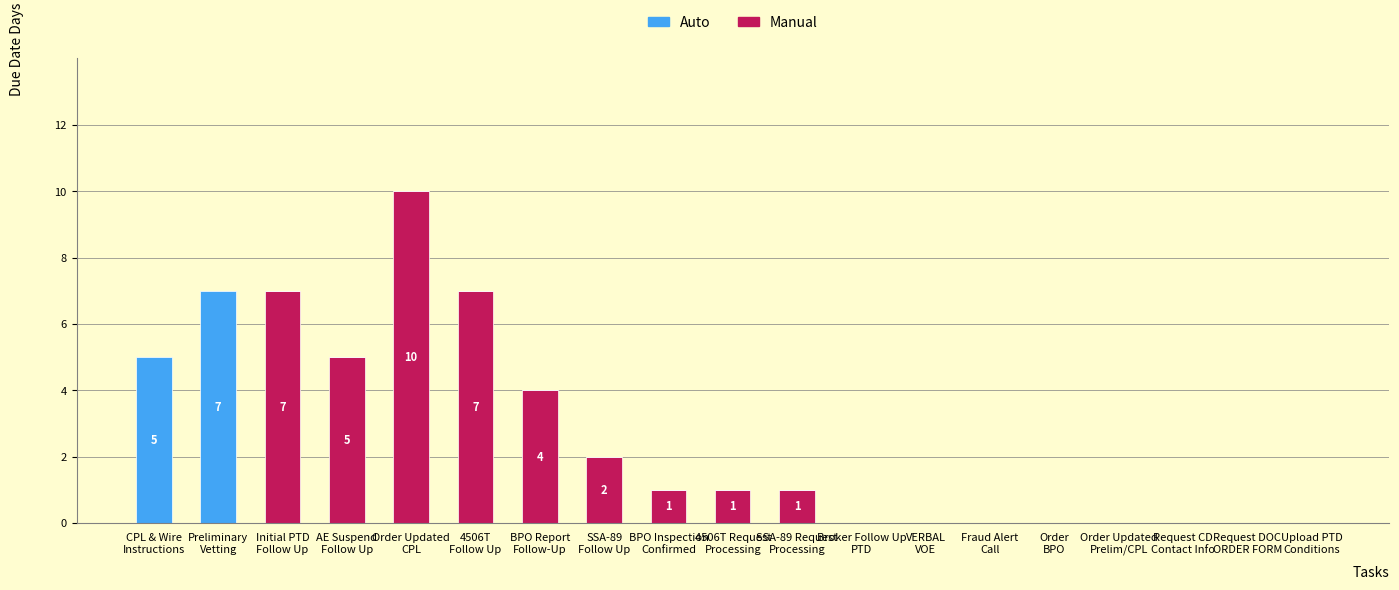

What is the highest value of the Manual series?

10